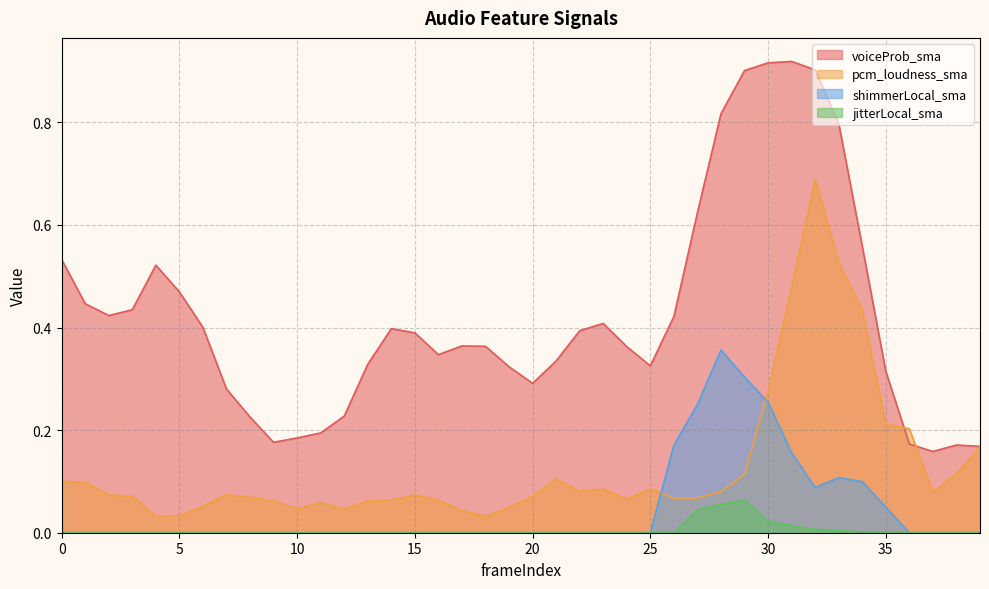

List the labels in order of voiceProb_sma value, largest first.

31, 30, 32, 29, 28, 33, 27, 34, 0, 4, 5, 1, 3, 2, 26, 23, 6, 14, 22, 15, 17, 18, 24, 16, 21, 13, 25, 19, 35, 20, 7, 12, 8, 11, 10, 9, 36, 38, 39, 37